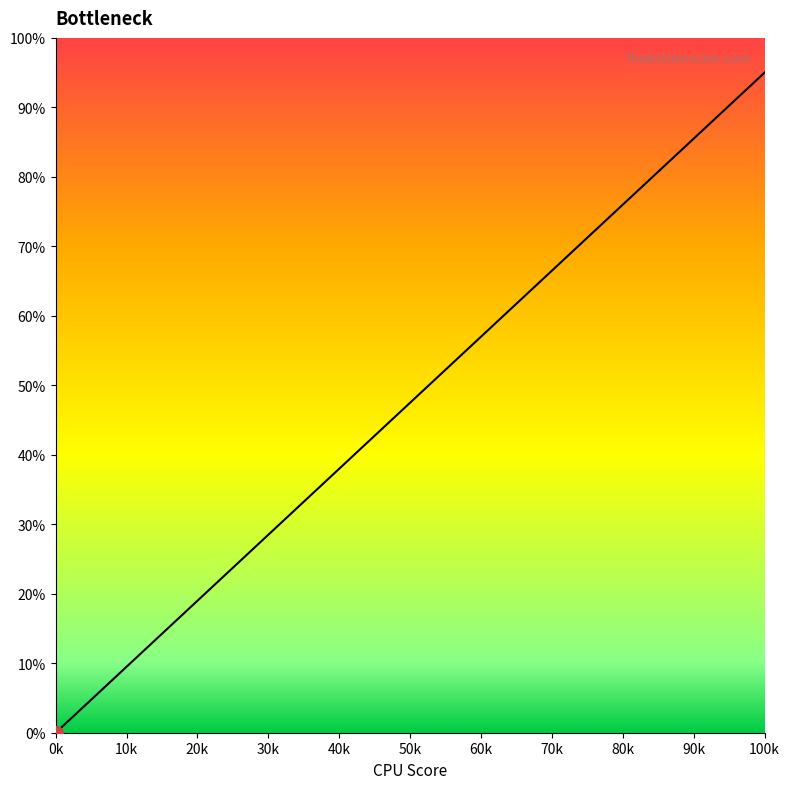

What is the greatest value displayed?

95.0